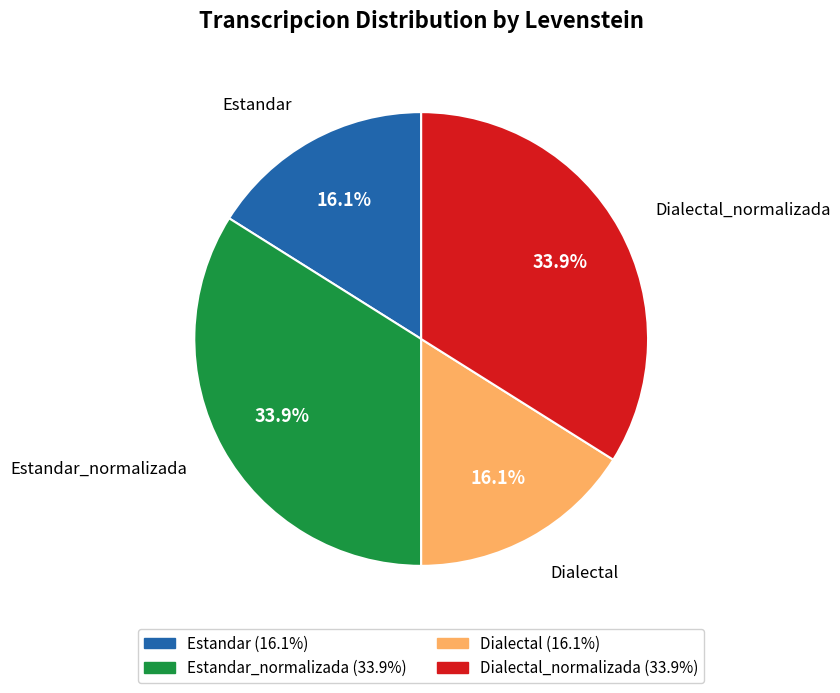

Does any single category account for the majority?

No